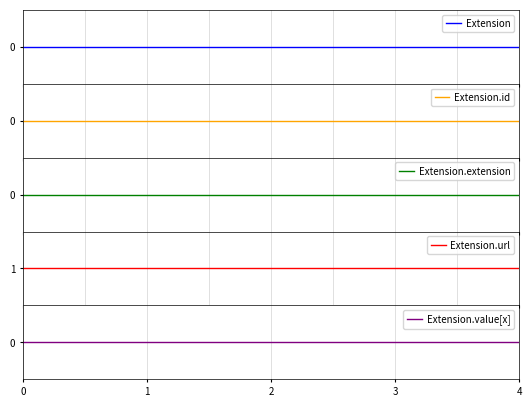

What are all the series names shown in the legend?

Extension, Extension.id, Extension.extension, Extension.url, Extension.value[x]